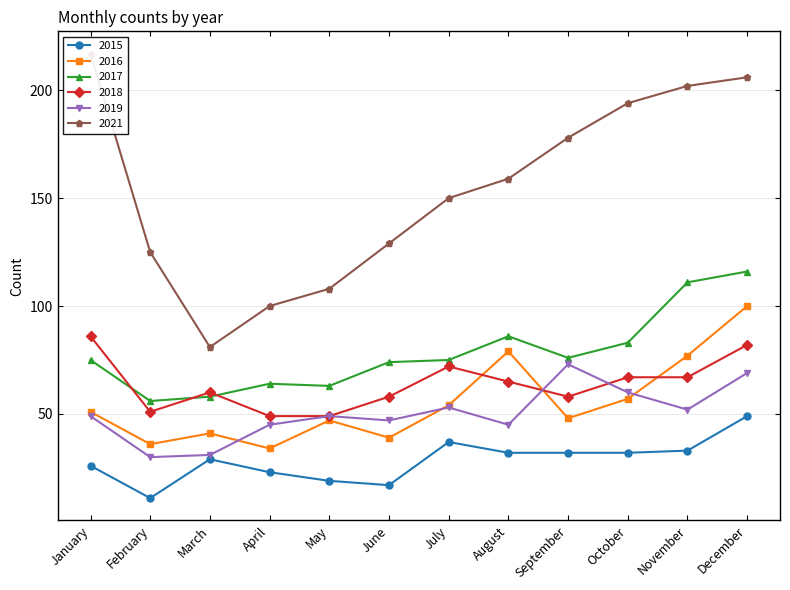

Is it true that 2016 equals 54 at February?

False